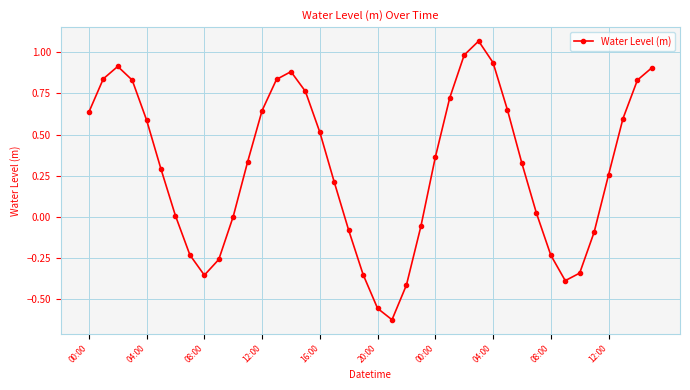

What is the sum of all values?

11.9